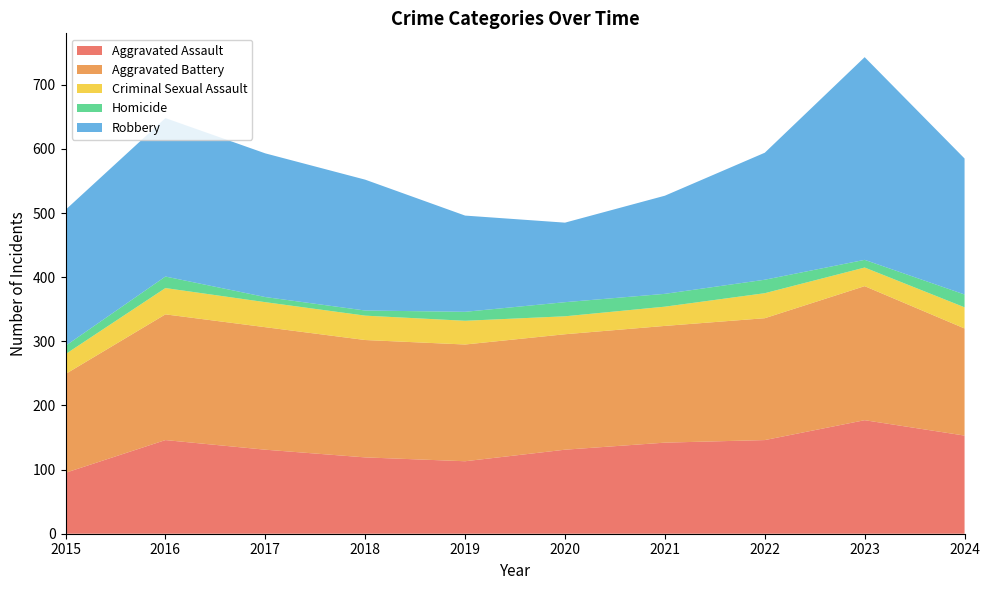

Reading right to left, list all the values displayed in this chart.

Aggravated Assault: 2024=153	2023=177	2022=146	2021=142	2020=131	2019=113	2018=119	2017=131	2016=146	2015=95
Aggravated Battery: 2024=167	2023=209	2022=190	2021=182	2020=180	2019=182	2018=183	2017=191	2016=196	2015=154
Criminal Sexual Assault: 2024=33	2023=29	2022=39	2021=30	2020=28	2019=37	2018=38	2017=39	2016=41	2015=31
Homicide: 2024=20	2023=12	2022=21	2021=20	2020=22	2019=14	2018=8	2017=8	2016=18	2015=13
Robbery: 2024=212	2023=316	2022=198	2021=153	2020=124	2019=150	2018=204	2017=224	2016=247	2015=212